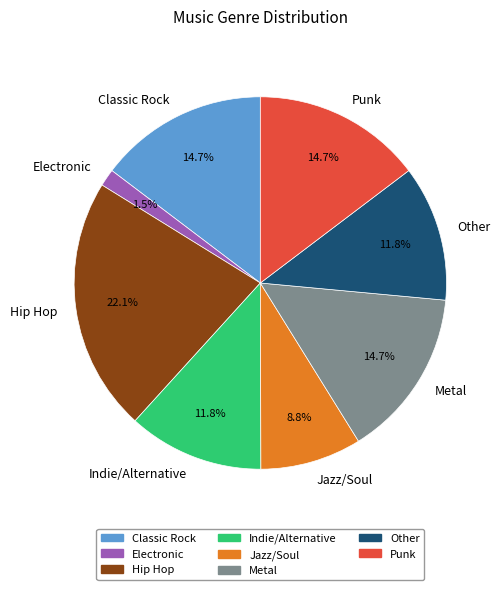

Between Punk and Electronic, which is larger?

Punk